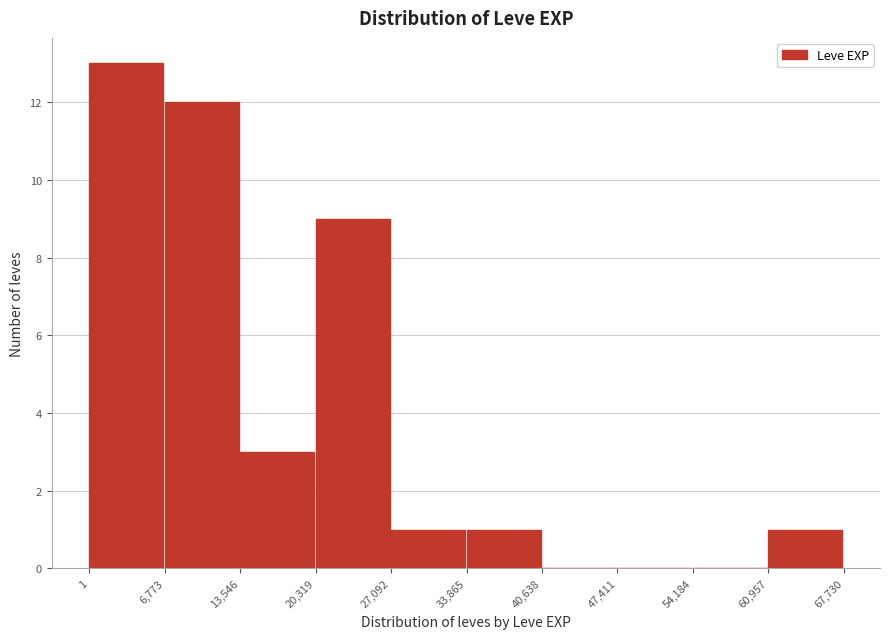

Over which range of the x-axis is the bar tallest?

1 to 6,773